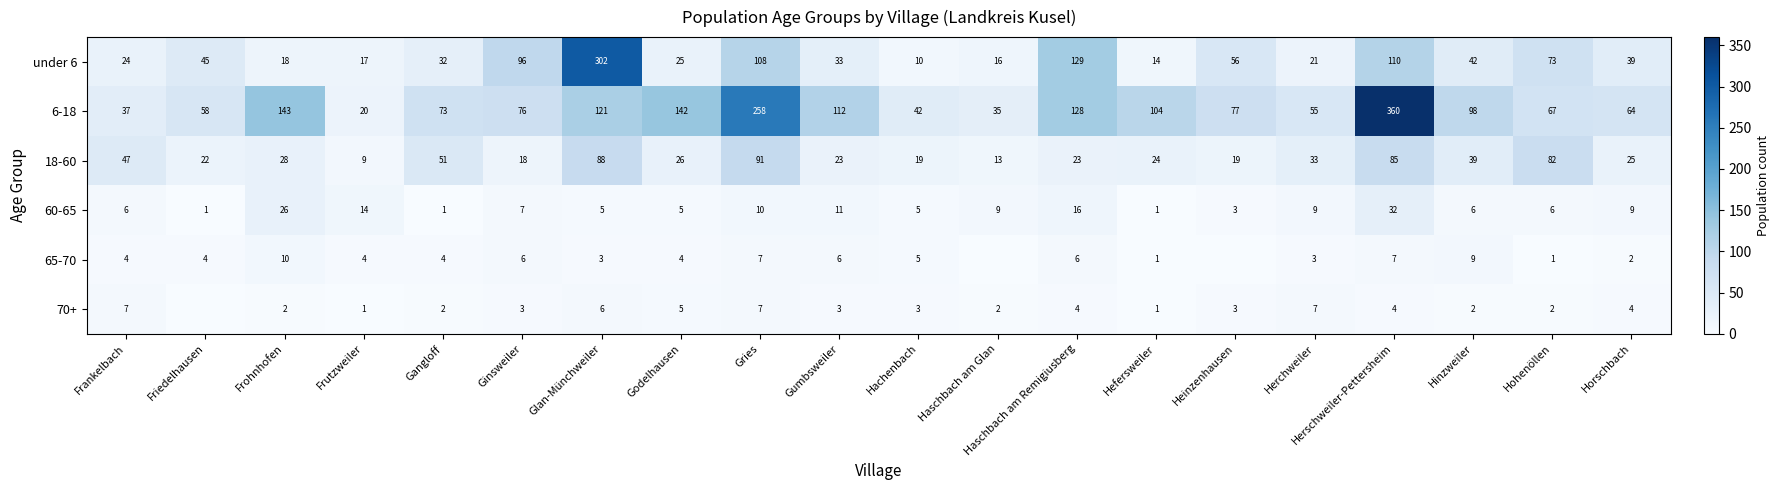

What is the difference between the maximum and minimum values in the under 6 series?

292